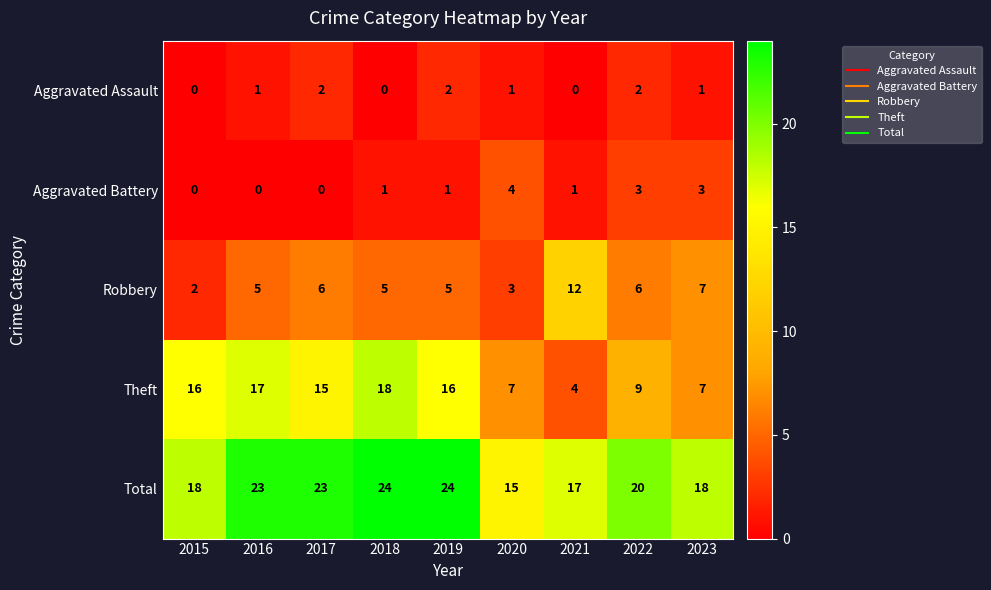

The value of Theft at 2019 is 6. True or false?

False